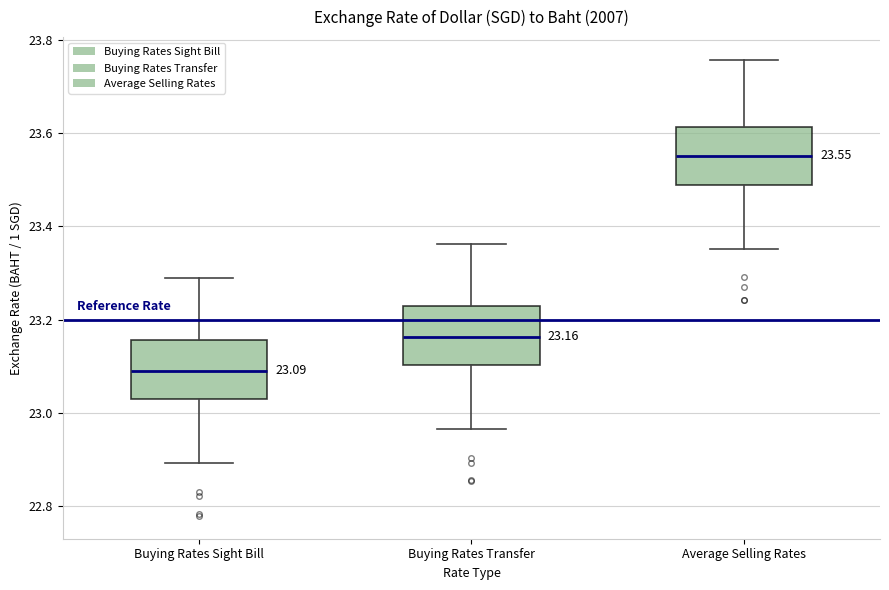

Which box has the lowest median line?

Buying Rates Sight Bill